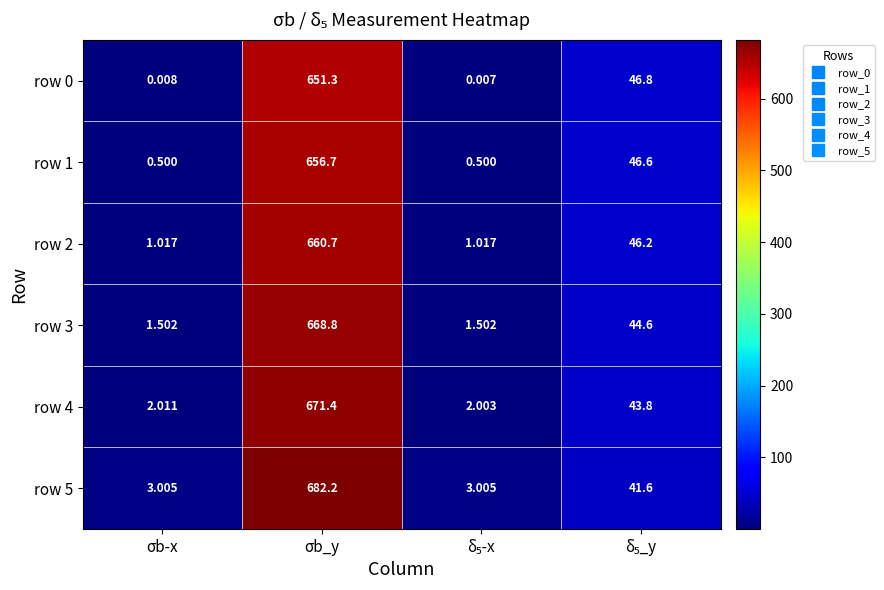

How many series are shown in this chart?

6